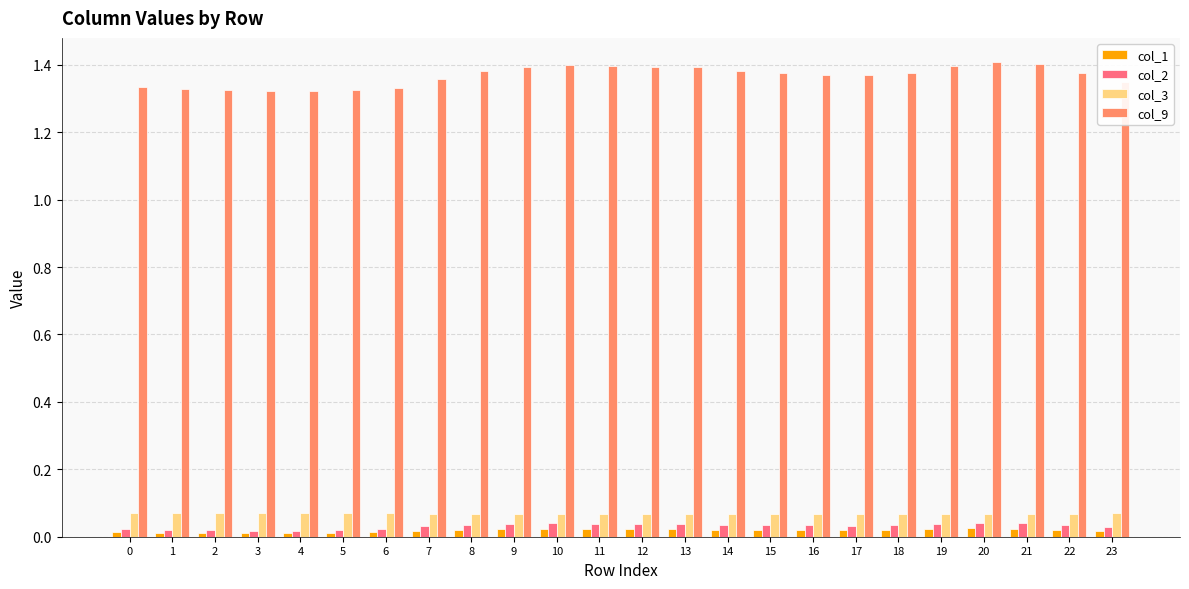

What are all the series names shown in the legend?

col_1, col_2, col_3, col_9